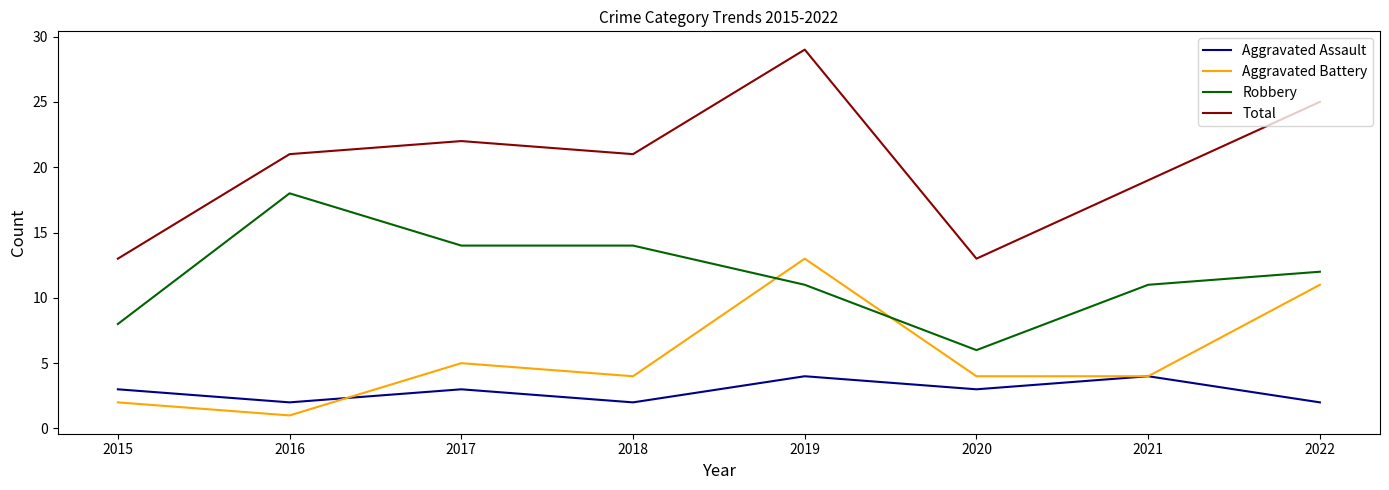

Is it true that Robbery equals 11 at 2019?

True